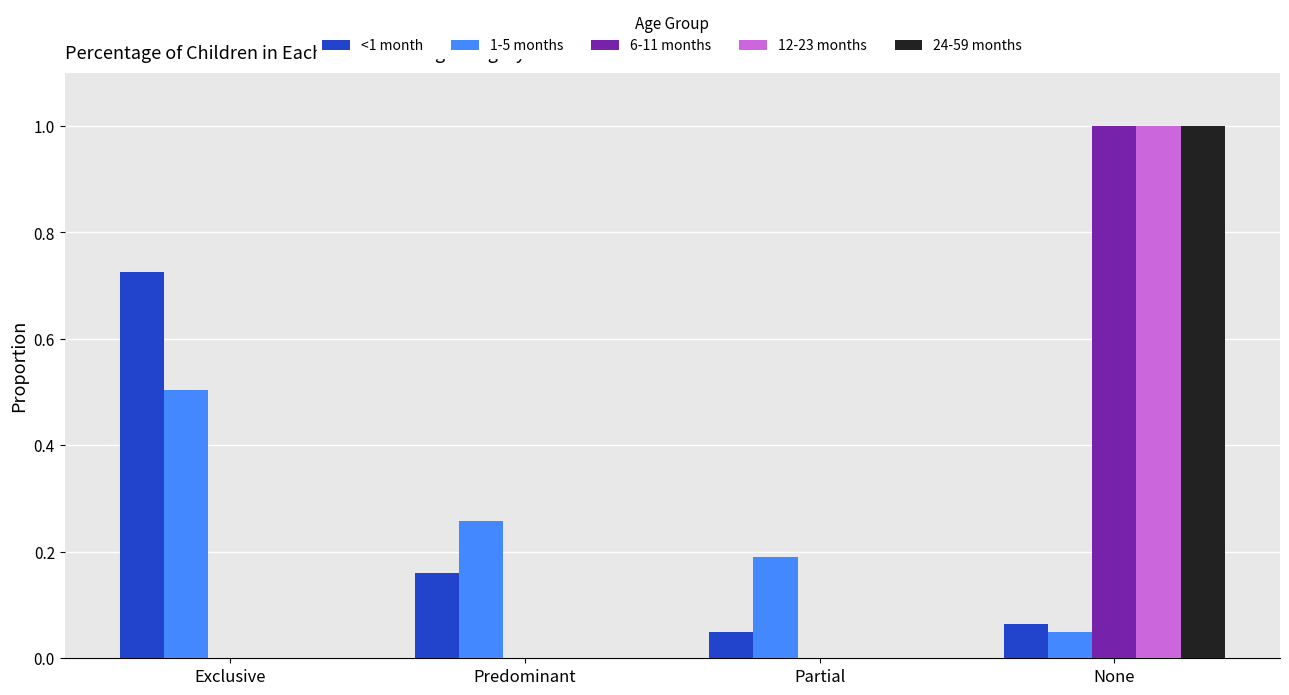

Is the value of <1 month at Partial greater than the value of 12-23 months at Partial?

Yes